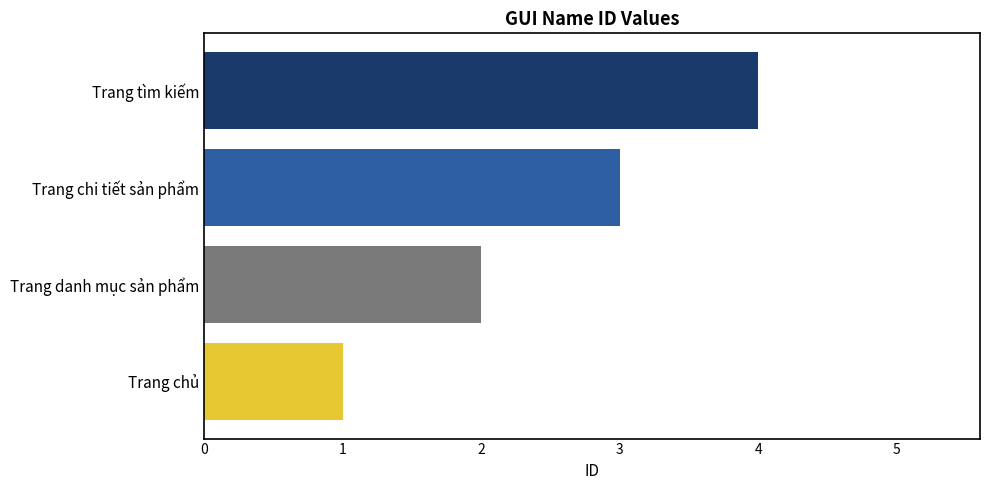

What is the sum of the values at Trang chủ and Trang tìm kiếm?

5